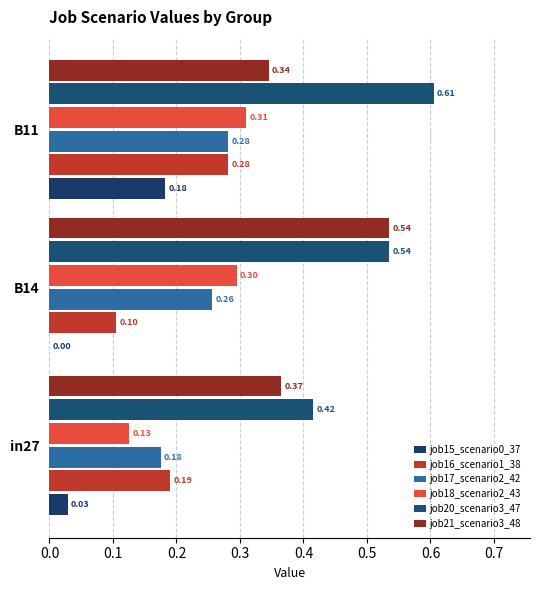

At which category is the sum across all series the highest?

B11